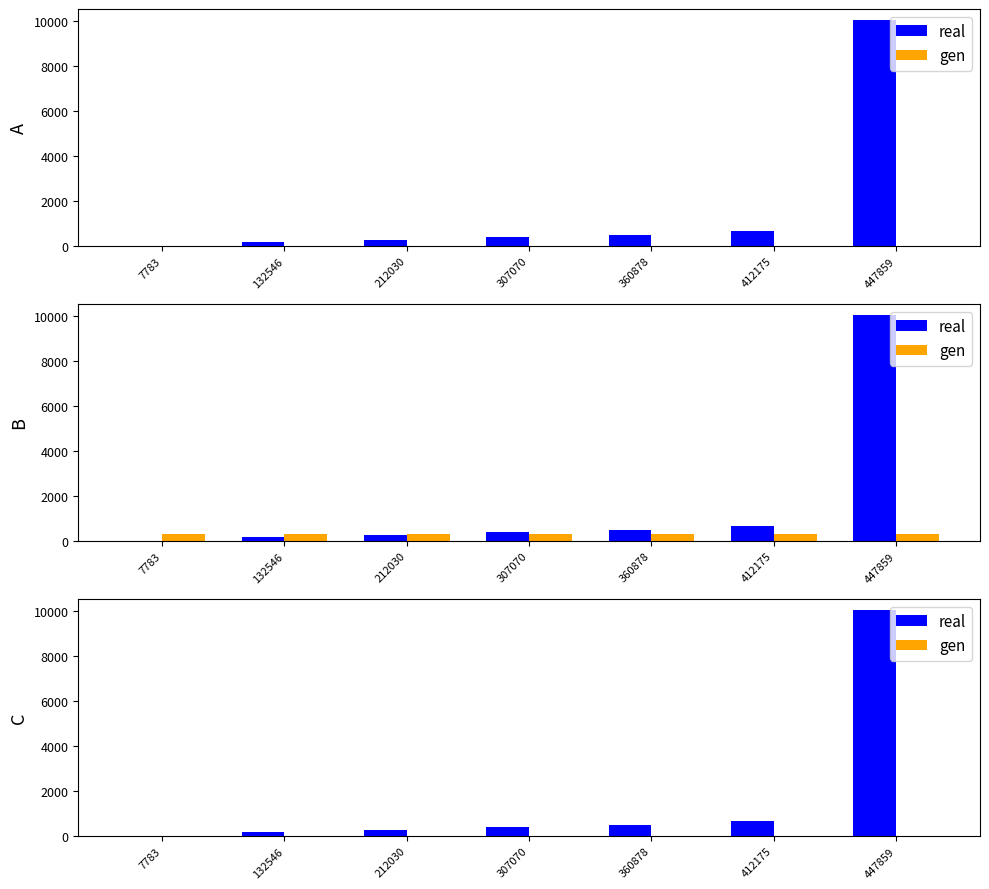

At how many categories does at least one series exceed 827?

1